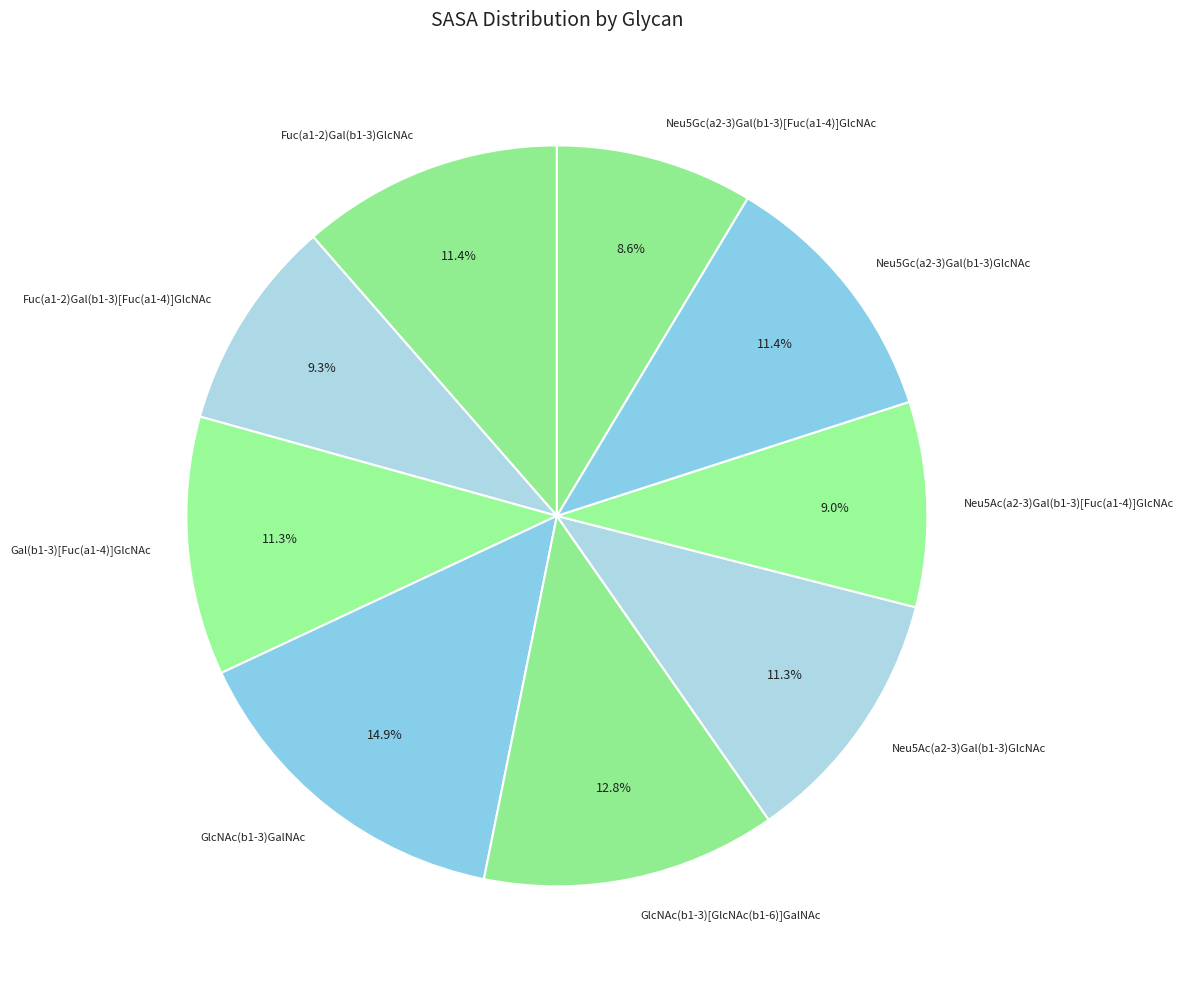

What percentage is the Neu5Gc(a2-3)Gal(b1-3)[Fuc(a1-4)]GlcNAc slice, to the nearest percent?

9%